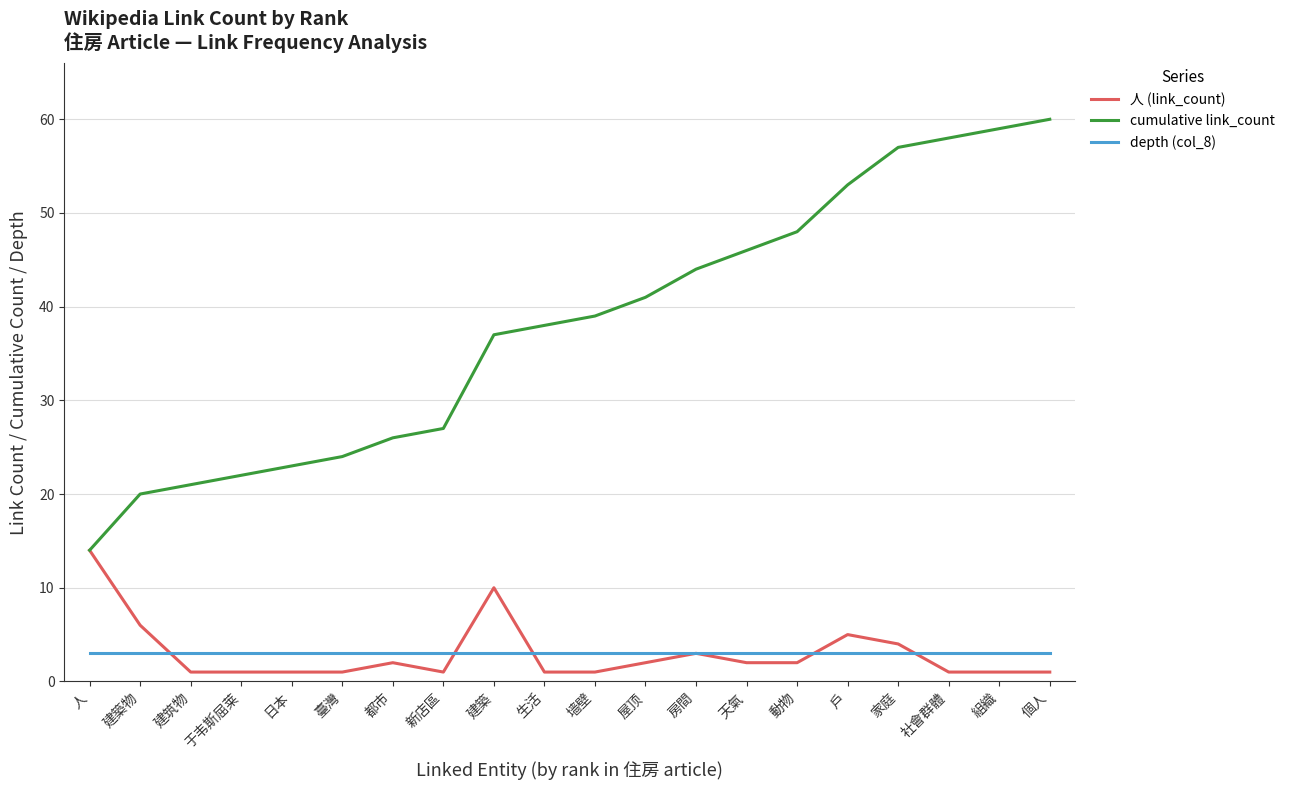

What position from the left is 天氣?

14